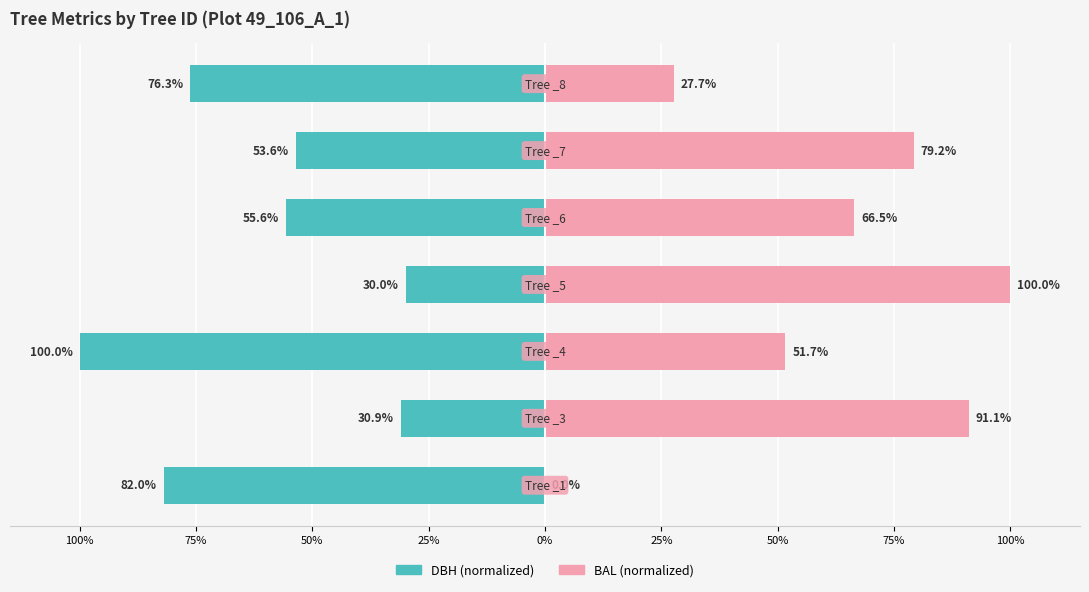

Which series has the largest range (max minus min)?

BAL (normalized)